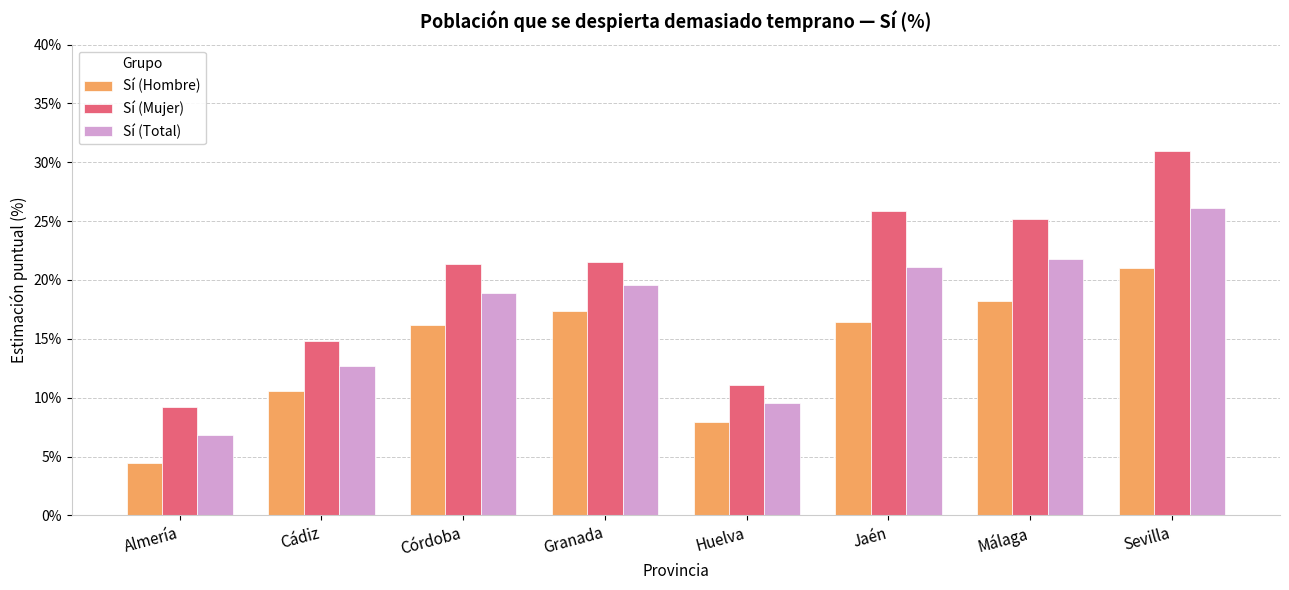

What is the average value of the Sí (Hombre) series?

14.0